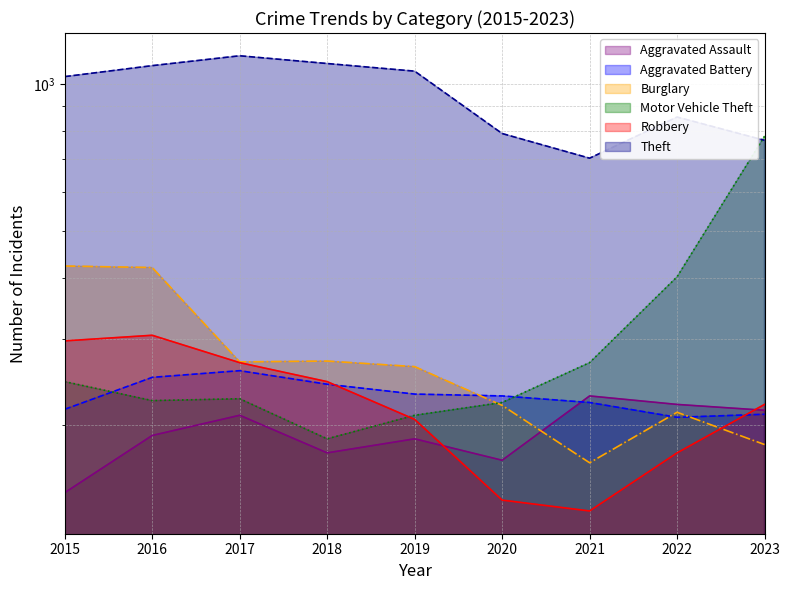

What is the lowest value of the Aggravated Assault series?

145